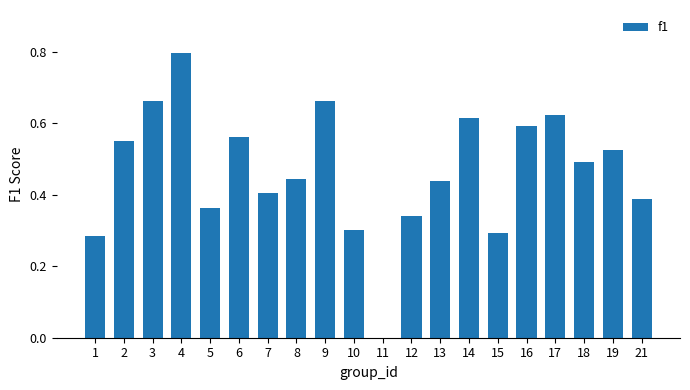

What is the sum of the values at 8 and 21?

0.8